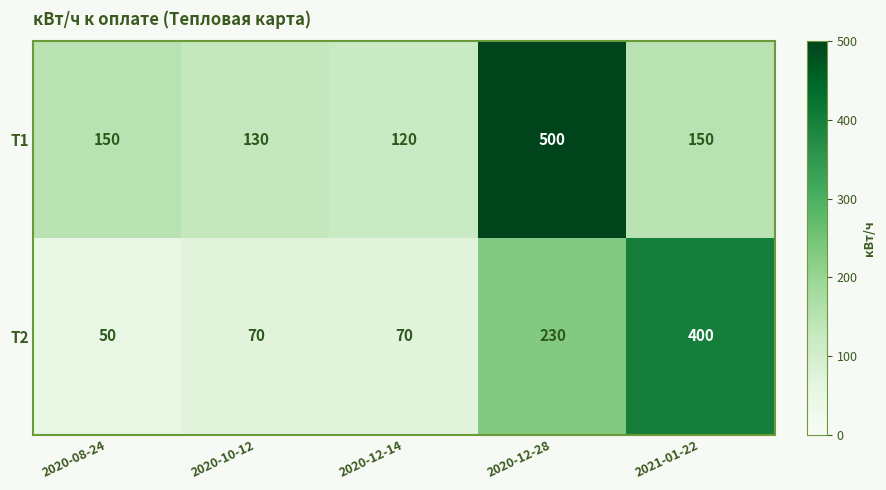

Rank the series by their average value, from highest to lowest.

Т1, Т2